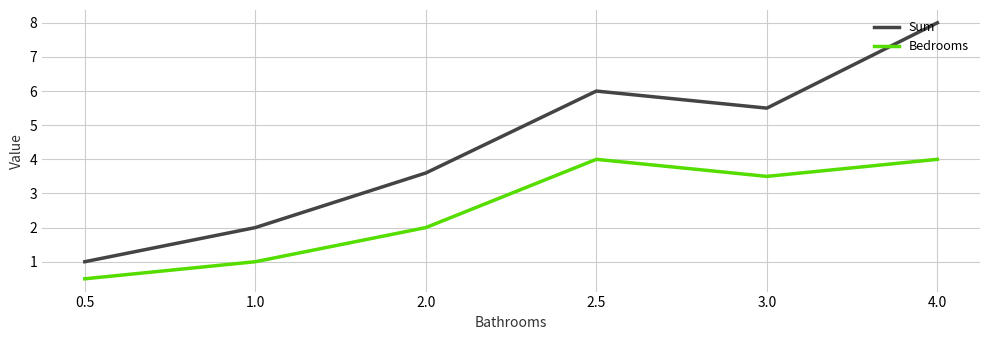

Is it true that Bedrooms equals 3.5 at 3.0?

True